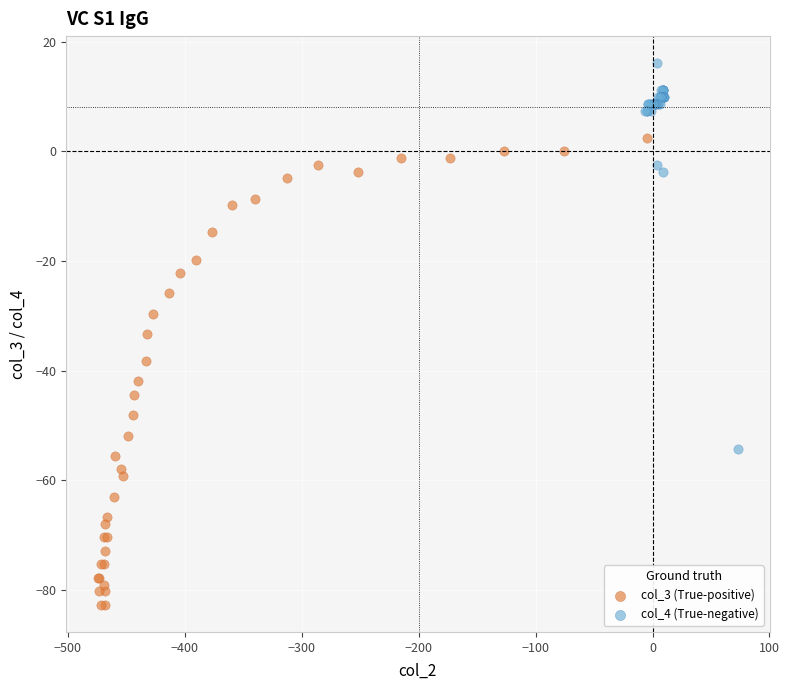

Which series contains the highest Y value?

col_4 (True-negative)